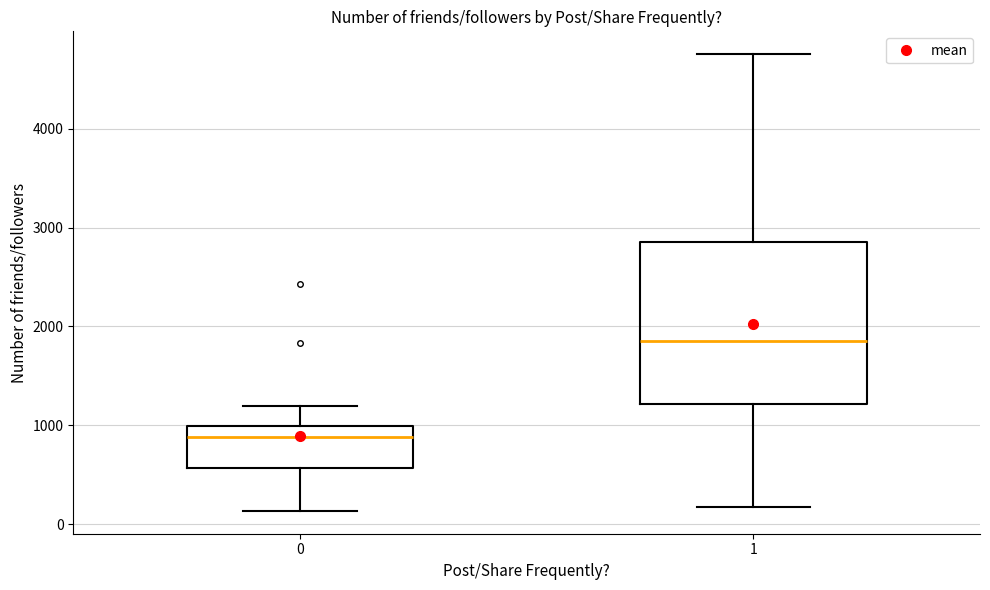

Reading left to right, read every box against the y-axis: the position of its median line, the range the box covers, and the ends of its whiskers. The values are not printed on the chart, so give them approximately, as read against the axis.

0: median 900, box 600 to 1000, whiskers 100 to 1200
1: median 1900, box 1200 to 2900, whiskers 200 to 4800